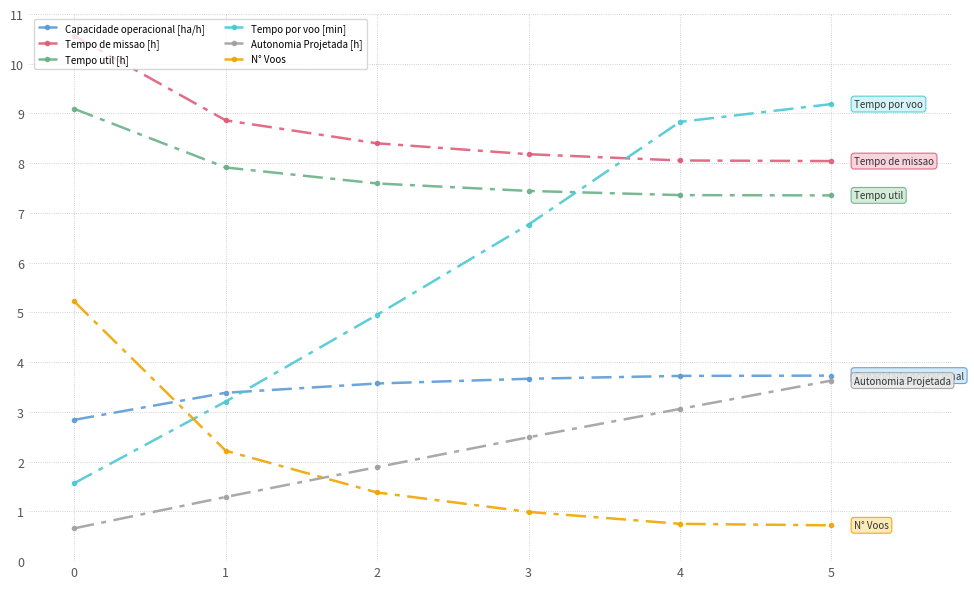

The Autonomia Projetada [h] series shows 1.5 at 4. True or false?

False